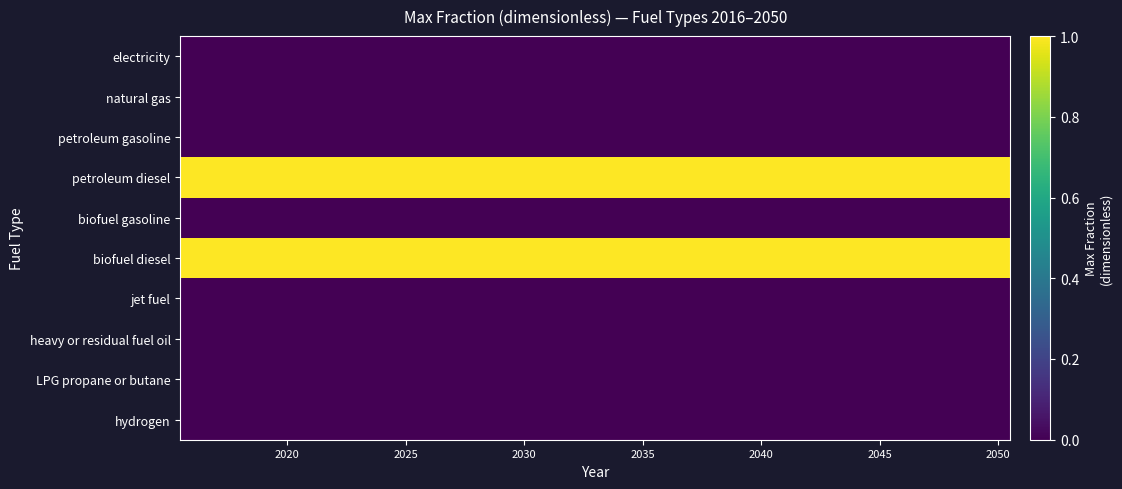

Reading right to left, transcribe all the data shown in this chart.

electricity: 0	0	0	0	0	0	0	0	0	0	0	0	0	0	0	0	0	0	0	0	0	0	0	0	0	0	0	0	0	0	0	0	0	0	0
natural gas: 0	0	0	0	0	0	0	0	0	0	0	0	0	0	0	0	0	0	0	0	0	0	0	0	0	0	0	0	0	0	0	0	0	0	0
petroleum gasoline: 0	0	0	0	0	0	0	0	0	0	0	0	0	0	0	0	0	0	0	0	0	0	0	0	0	0	0	0	0	0	0	0	0	0	0
petroleum diesel: 1	1	1	1	1	1	1	1	1	1	1	1	1	1	1	1	1	1	1	1	1	1	1	1	1	1	1	1	1	1	1	1	1	1	1
biofuel gasoline: 0	0	0	0	0	0	0	0	0	0	0	0	0	0	0	0	0	0	0	0	0	0	0	0	0	0	0	0	0	0	0	0	0	0	0
biofuel diesel: 1	1	1	1	1	1	1	1	1	1	1	1	1	1	1	1	1	1	1	1	1	1	1	1	1	1	1	1	1	1	1	1	1	1	1
jet fuel: 0	0	0	0	0	0	0	0	0	0	0	0	0	0	0	0	0	0	0	0	0	0	0	0	0	0	0	0	0	0	0	0	0	0	0
heavy or residual fuel oil: 0	0	0	0	0	0	0	0	0	0	0	0	0	0	0	0	0	0	0	0	0	0	0	0	0	0	0	0	0	0	0	0	0	0	0
LPG propane or butane: 0	0	0	0	0	0	0	0	0	0	0	0	0	0	0	0	0	0	0	0	0	0	0	0	0	0	0	0	0	0	0	0	0	0	0
hydrogen: 0	0	0	0	0	0	0	0	0	0	0	0	0	0	0	0	0	0	0	0	0	0	0	0	0	0	0	0	0	0	0	0	0	0	0